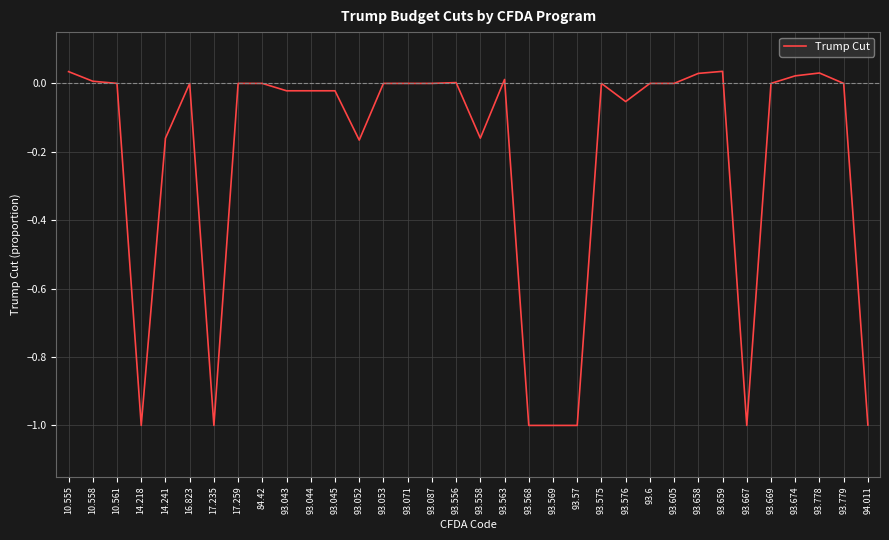

What is the change in value from 14.218 to 93.053?

+1.0